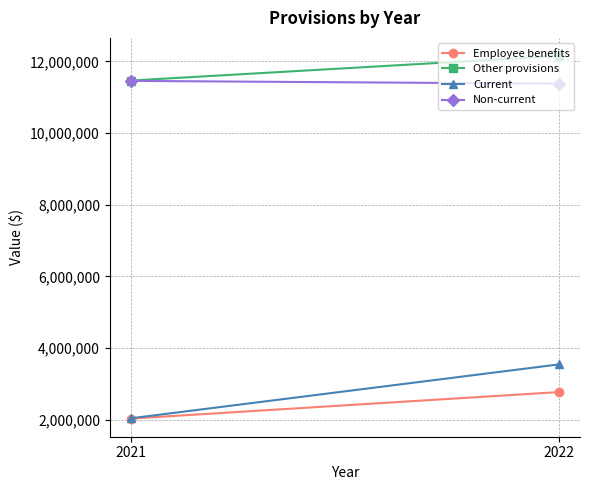

What is the difference between the Other provisions values at 2022 and 2021?

685262